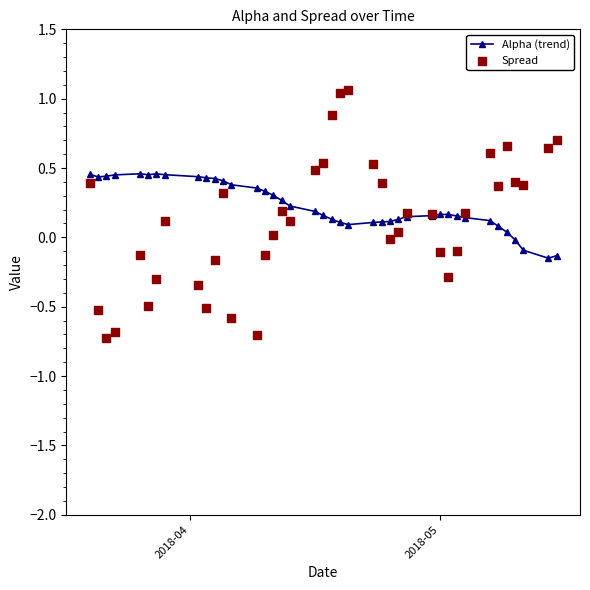

Which series reaches the minimum Y coordinate?

Spread